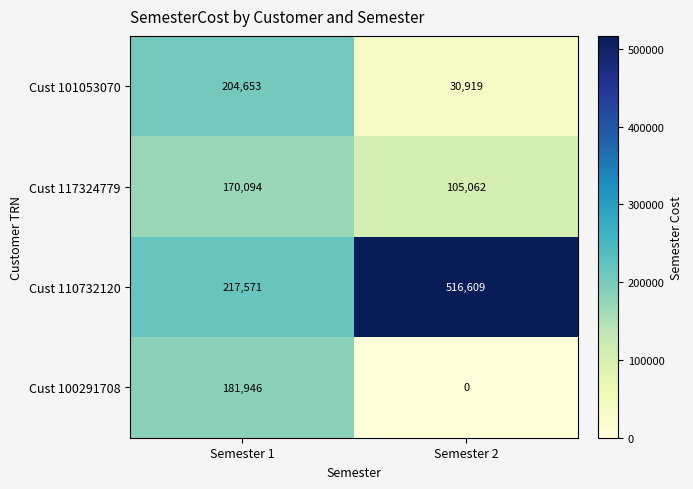

Reading right to left, extract all data points from this chart.

Cust 101053070: 30919	204653
Cust 117324779: 105062	170094
Cust 110732120: 516609	217571
Cust 100291708: 0	181946